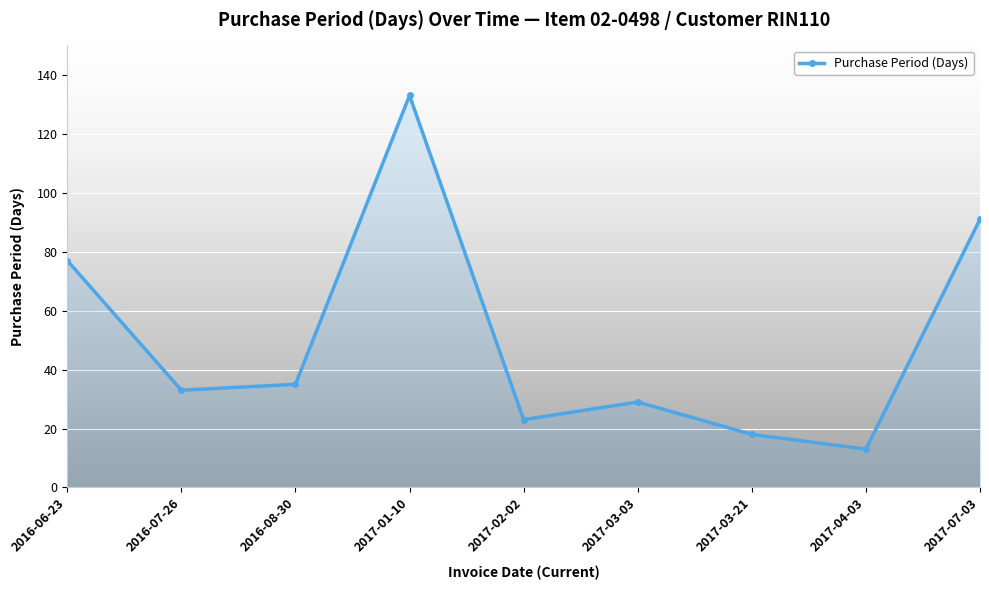

What is the label of the 3rd point from the right?

2017-03-21